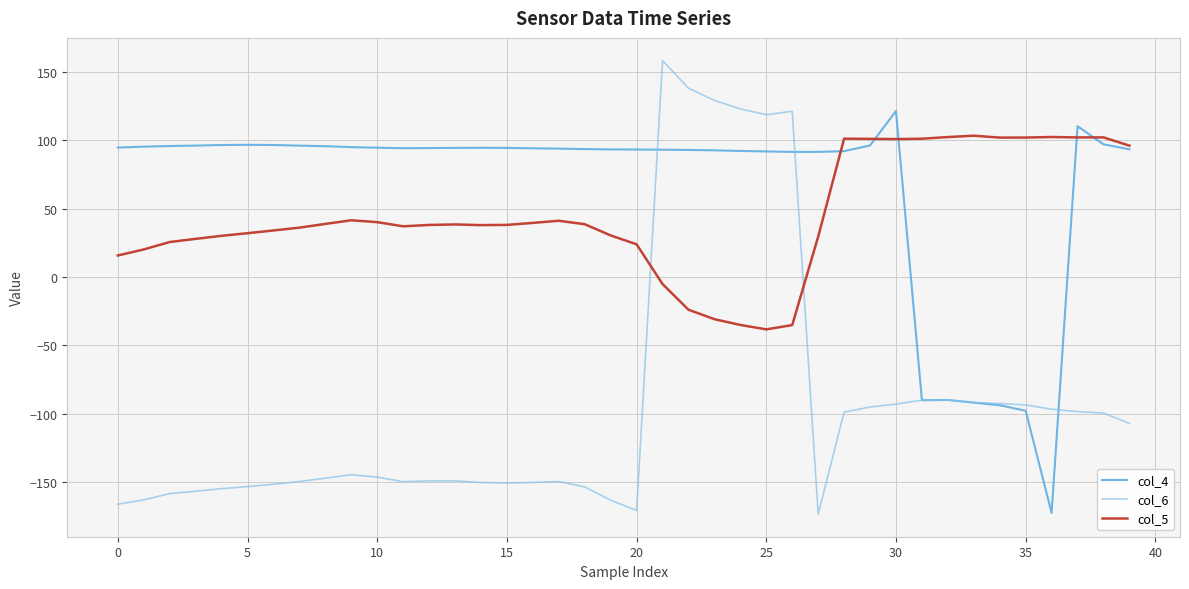

Rank the series by their maximum value, from lowest to highest.

col_5, col_4, col_6